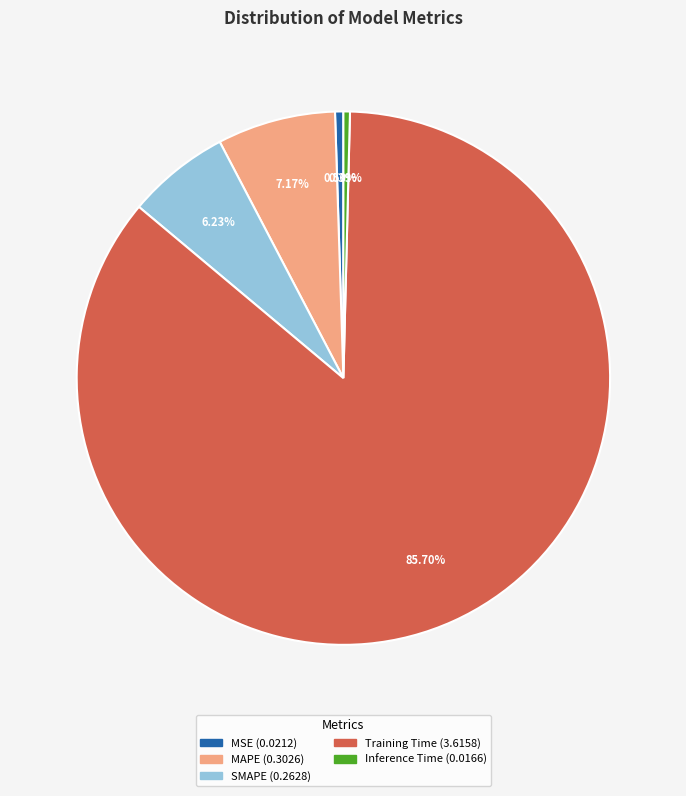

Is MSE the majority of the pie?

No